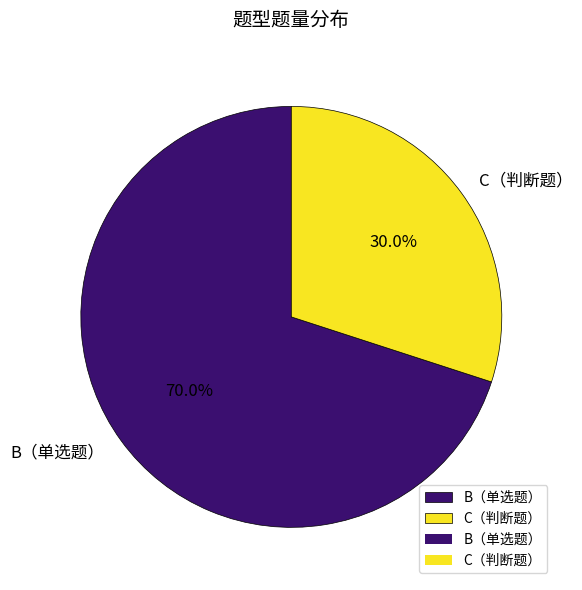

The C（判断题） slice represents 38% of the pie. True or false?

False